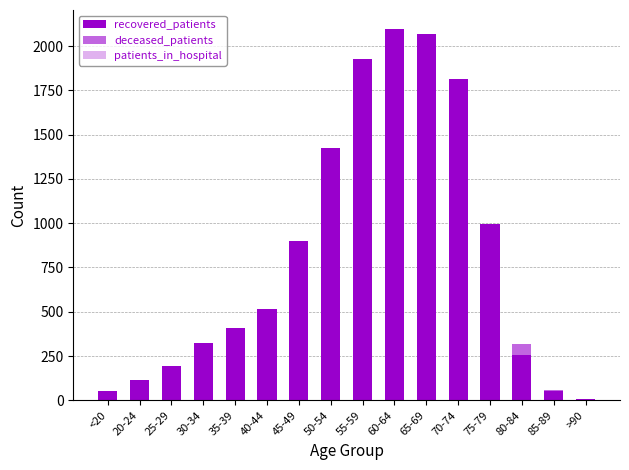

Which label corresponds to the largest value in the chart?

60-64